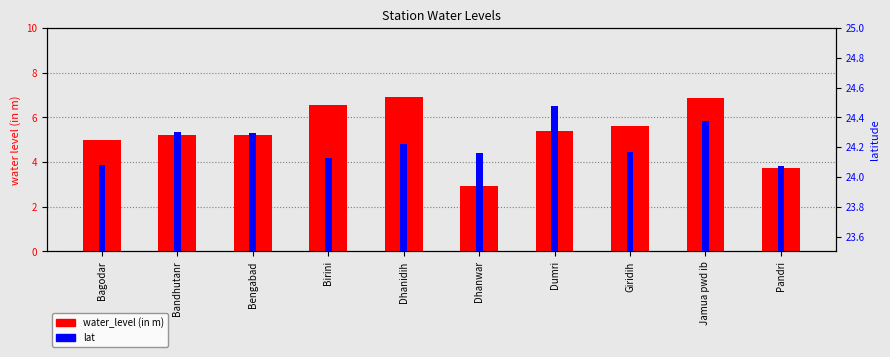

Reading right to left, list all the values displayed in this chart.

water_level (in m): 3.8	6.8	5.6	5.4	3.0	6.9	6.5	5.2	5.2	5.0
lat: 24.1	24.4	24.2	24.5	24.2	24.2	24.1	24.3	24.3	24.1